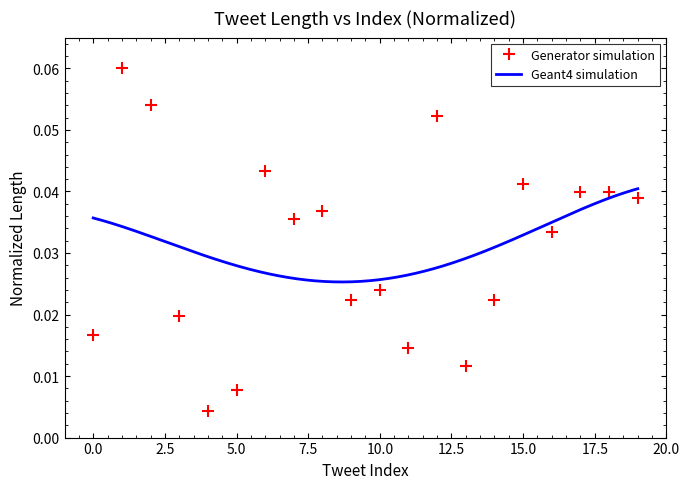

Rank the categories by value from lowest to highest.

4, 5, 13, 11, 0, 3, 9, 14, 10, 16, 7, 8, 19, 17, 18, 15, 6, 12, 2, 1